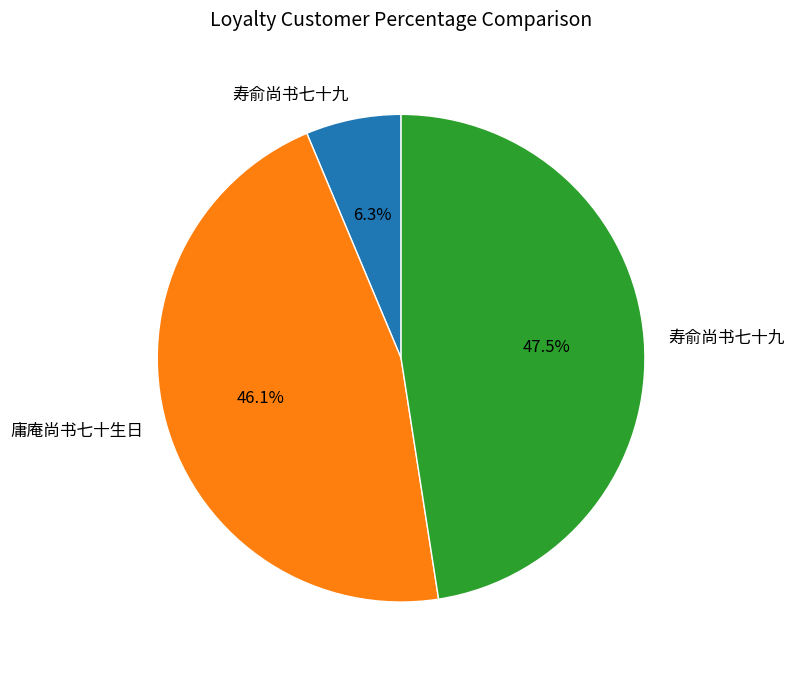

Is there any slice that represents more than half of the pie?

No